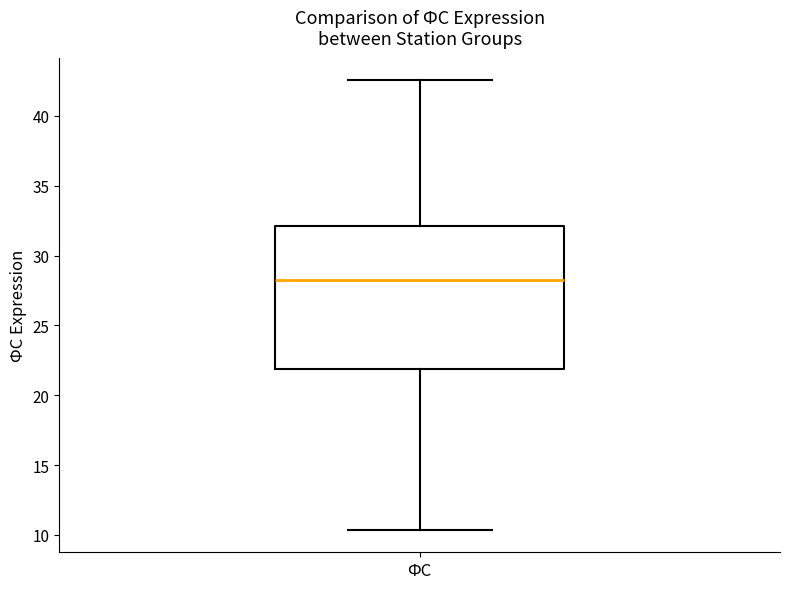

Where does the upper whisker of the box for ФС end on the y-axis? The values are not printed on the chart, so give them approximately, as read against the axis.

42.5